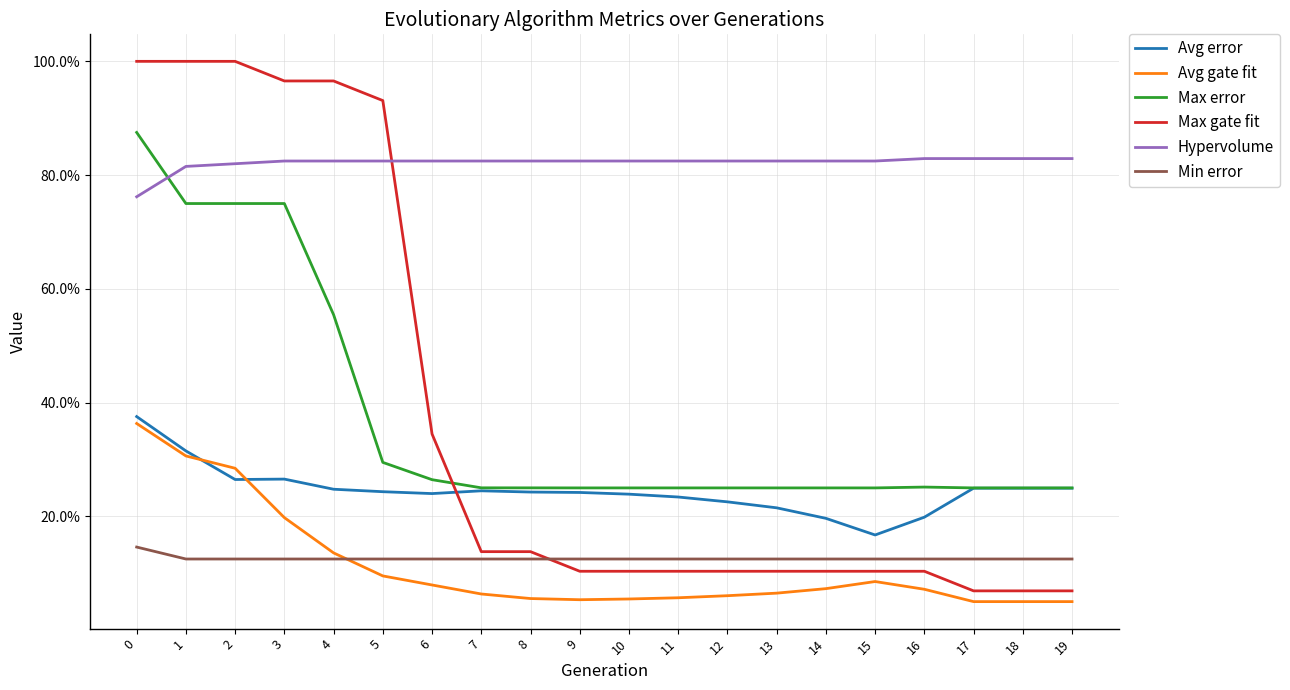

Is it true that Avg error equals 0.2 at 5?

True